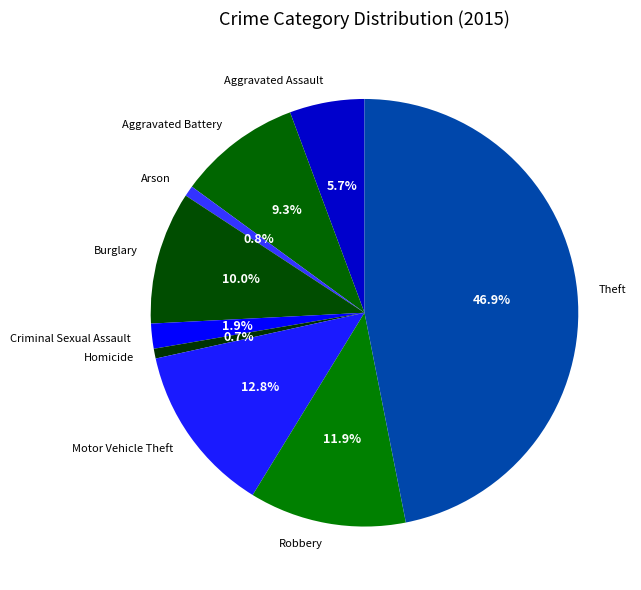

Does any single category account for the majority?

No